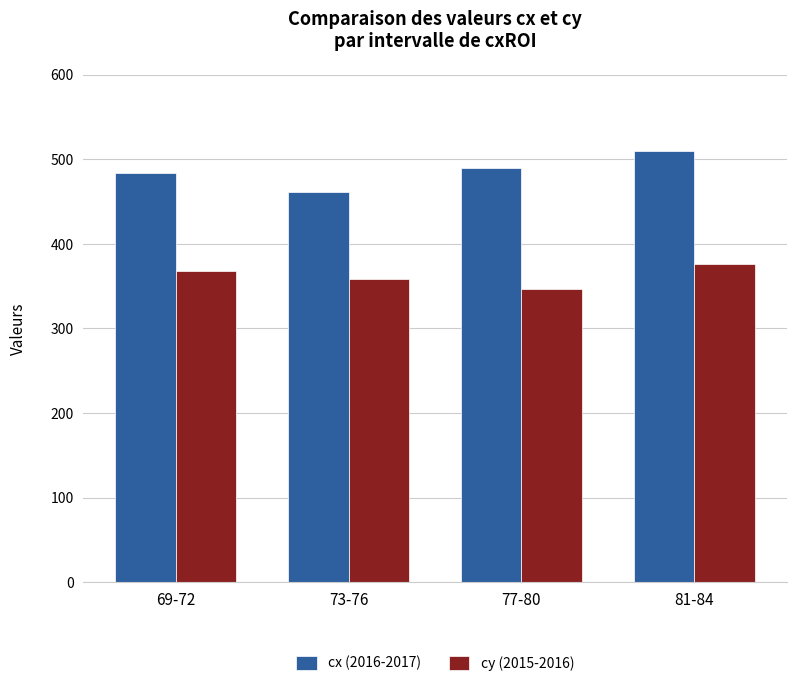

Are the bars horizontal?

No